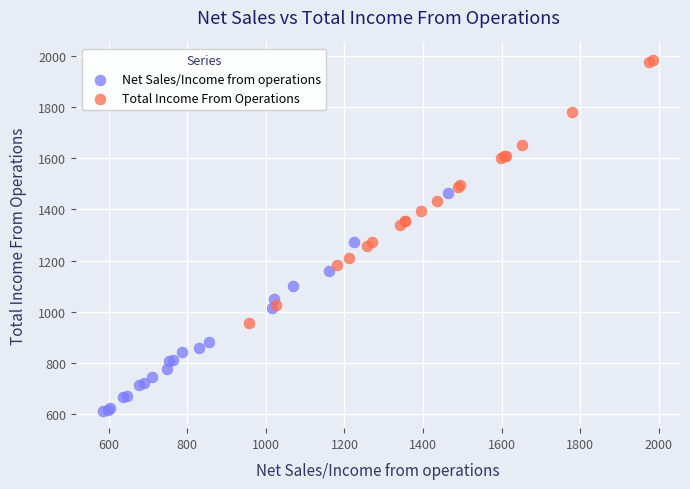

Which series reaches the maximum Y coordinate?

Total Income From Operations